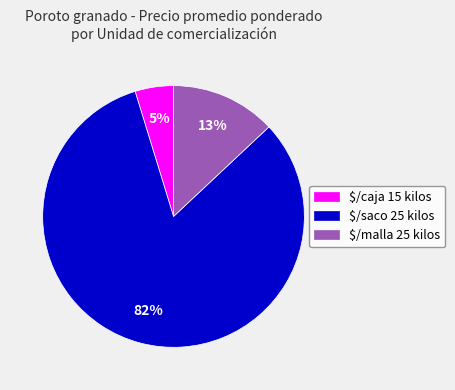

Is it true that $/caja 15 kilos is 5% of the pie?

True